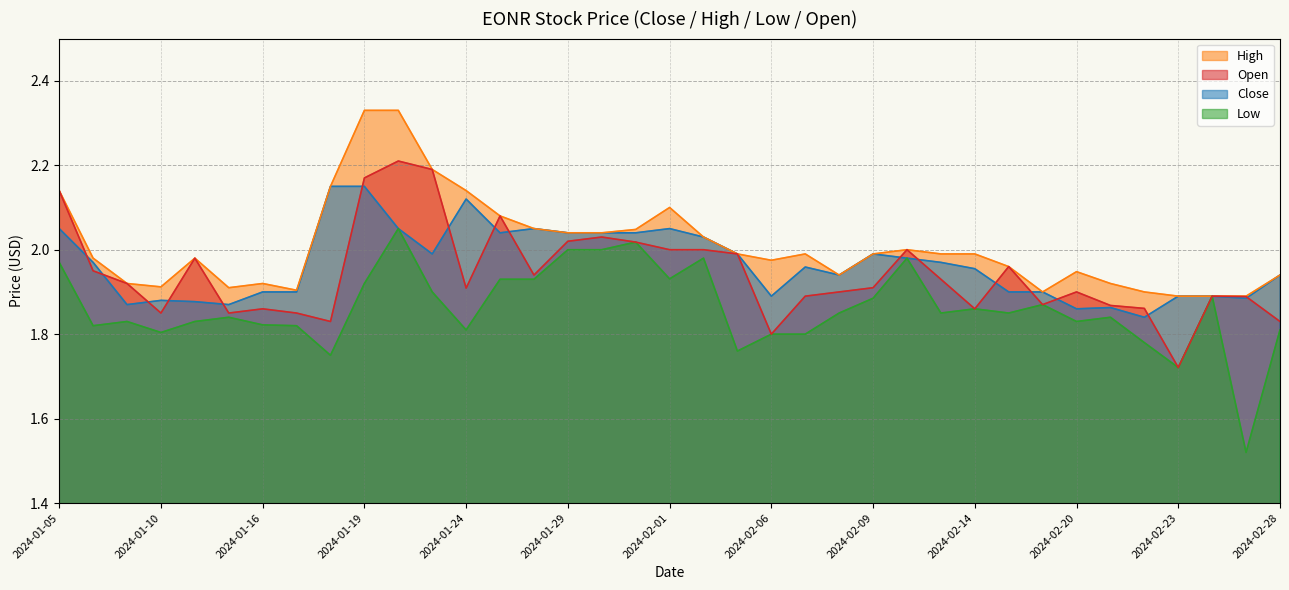

In Open, how many points are higher than both neighbors (excluding endpoints)?

9